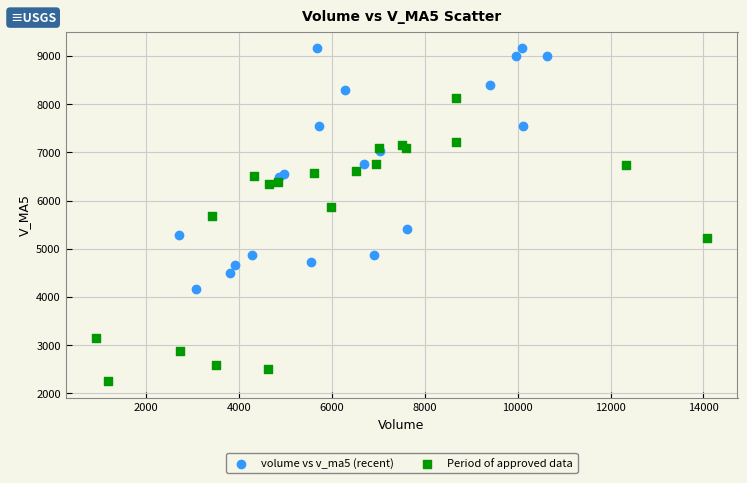

Which series has the widest spread of Y values?

Period of approved data